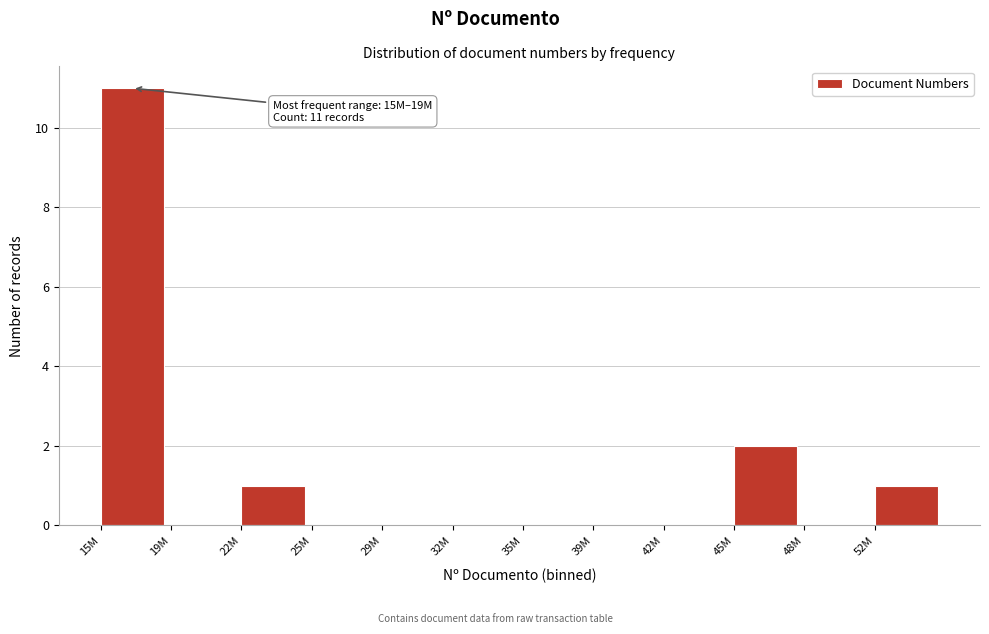

Reading left to right, extract all data points from this chart.

15M=11	19M=0	22M=1	25M=0	29M=0	32M=0	35M=0	39M=0	42M=0	45M=2	48M=0	52M=1